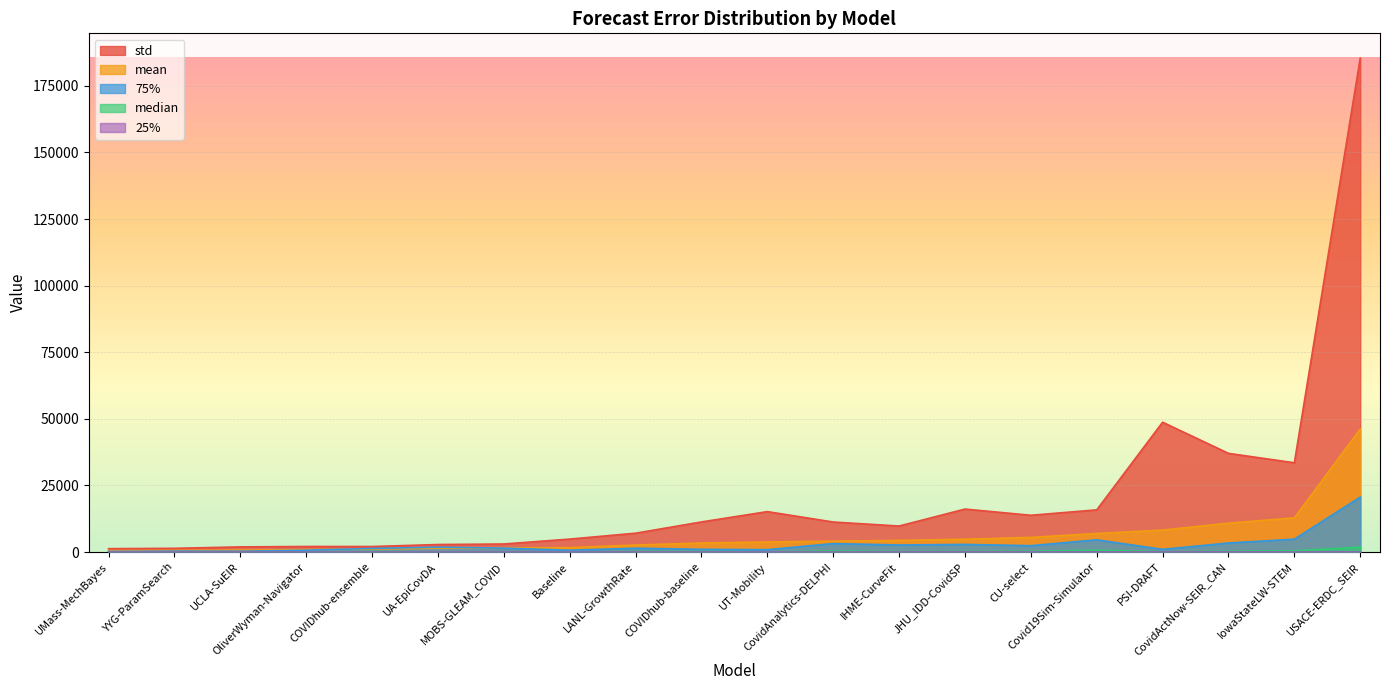

Reading left to right, extract all data points from this chart.

mean: UMass-MechBayes=553.3	YYG-ParamSearch=603.4	UCLA-SuEIR=735.7	OliverWyman-Navigator=904.3	COVIDhub-ensemble=1152.1	UA-EpiCovDA=1443.3	MOBS-GLEAM_COVID=1574.4	Baseline=1669.1	LANL-GrowthRate=2653.0	COVIDhub-baseline=3400.4	UT-Mobility=3801.8	CovidAnalytics-DELPHI=4117.7	IHME-CurveFit=4379.3	JHU_IDD-CovidSP=4833.6	CU-select=5510.7	Covid19Sim-Simulator=6995.0	PSI-DRAFT=8241.9	CovidActNow-SEIR_CAN=10857.6	IowaStateLW-STEM=12848.3	USACE-ERDC_SEIR=46191.4
median: UMass-MechBayes=36.0	YYG-ParamSearch=60.6	UCLA-SuEIR=68.8	OliverWyman-Navigator=68.5	COVIDhub-ensemble=184.1	UA-EpiCovDA=64.0	MOBS-GLEAM_COVID=96.2	Baseline=39.5	LANL-GrowthRate=212.5	COVIDhub-baseline=225.0	UT-Mobility=81.0	CovidAnalytics-DELPHI=400.0	IHME-CurveFit=180.3	JHU_IDD-CovidSP=237.0	CU-select=289.0	Covid19Sim-Simulator=697.6	PSI-DRAFT=121.0	CovidActNow-SEIR_CAN=296.4	IowaStateLW-STEM=484.0	USACE-ERDC_SEIR=1844.0
std: UMass-MechBayes=1284.8	YYG-ParamSearch=1411.9	UCLA-SuEIR=1948.3	OliverWyman-Navigator=2103.4	COVIDhub-ensemble=2089.3	UA-EpiCovDA=2838.2	MOBS-GLEAM_COVID=3034.2	Baseline=4879.1	LANL-GrowthRate=7089.0	COVIDhub-baseline=11318.3	UT-Mobility=15192.4	CovidAnalytics-DELPHI=11287.1	IHME-CurveFit=9781.7	JHU_IDD-CovidSP=16143.7	CU-select=13819.9	Covid19Sim-Simulator=15849.9	PSI-DRAFT=48754.1	CovidActNow-SEIR_CAN=37061.3	IowaStateLW-STEM=33523.1	USACE-ERDC_SEIR=185460.7
75%: UMass-MechBayes=240.5	YYG-ParamSearch=364.1	UCLA-SuEIR=338.7	OliverWyman-Navigator=694.3	COVIDhub-ensemble=1385.5	UA-EpiCovDA=1850.0	MOBS-GLEAM_COVID=1491.3	Baseline=702.5	LANL-GrowthRate=1456.3	COVIDhub-baseline=1033.0	UT-Mobility=901.0	CovidAnalytics-DELPHI=3194.5	IHME-CurveFit=2660.9	JHU_IDD-CovidSP=2882.4	CU-select=2405.0	Covid19Sim-Simulator=4608.3	PSI-DRAFT=1024.0	CovidActNow-SEIR_CAN=3409.2	IowaStateLW-STEM=4836.5	USACE-ERDC_SEIR=20645.1
25%: UMass-MechBayes=4.0	YYG-ParamSearch=4.4	UCLA-SuEIR=13.2	OliverWyman-Navigator=6.6	COVIDhub-ensemble=6.1	UA-EpiCovDA=9.0	MOBS-GLEAM_COVID=7.8	Baseline=3.5	LANL-GrowthRate=10.8	COVIDhub-baseline=6.5	UT-Mobility=9.0	CovidAnalytics-DELPHI=12.5	IHME-CurveFit=21.6	JHU_IDD-CovidSP=39.8	CU-select=12.5	Covid19Sim-Simulator=42.4	PSI-DRAFT=16.0	CovidActNow-SEIR_CAN=43.4	IowaStateLW-STEM=20.5	USACE-ERDC_SEIR=10.2